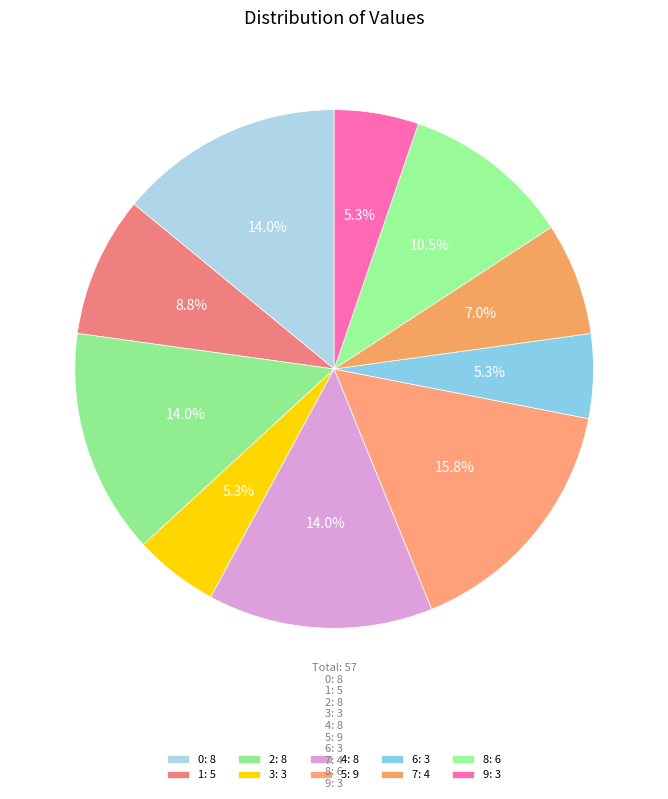

How many slices are in this pie chart?

10